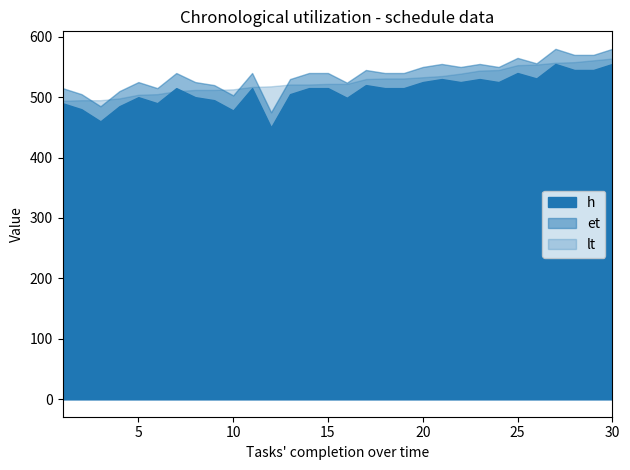

Where is et nearest to the value 527?

5